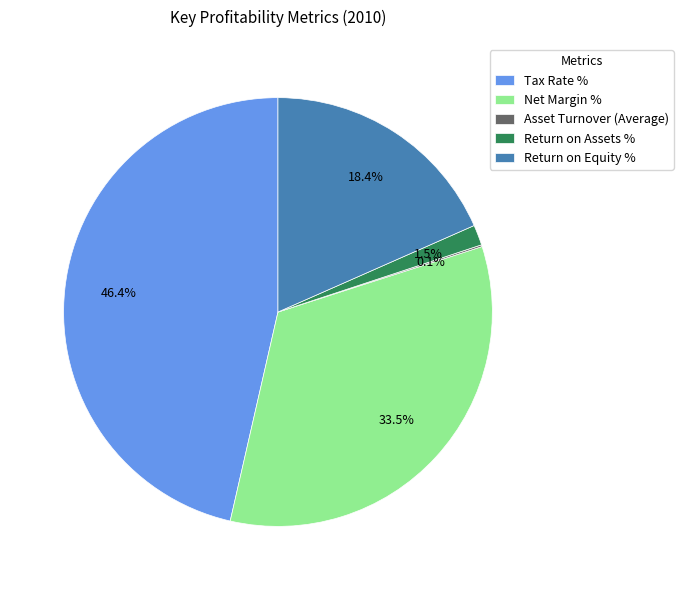

What percentage is NOT represented by Return on Assets %?

98.5%